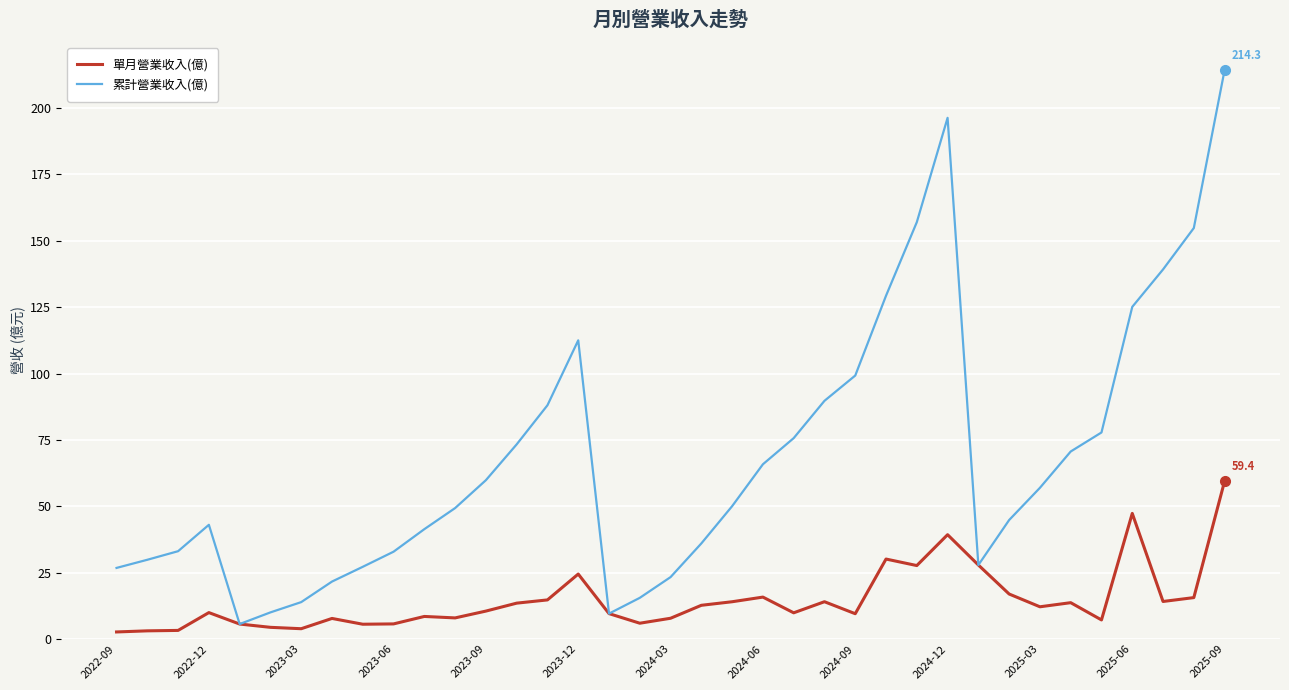

In 單月營業收入(億), how many points are lower than both neighbors (excluding endpoints)?

10